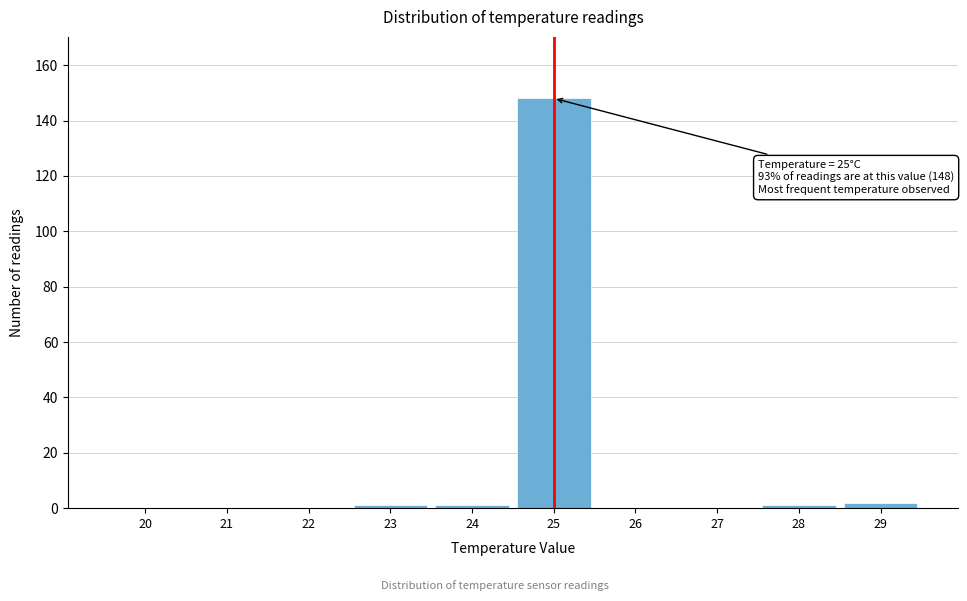

Reading left to right, extract all data points from this chart.

20=0	21=0	22=0	23=1	24=1	25=148	26=0	27=0	28=1	29=2